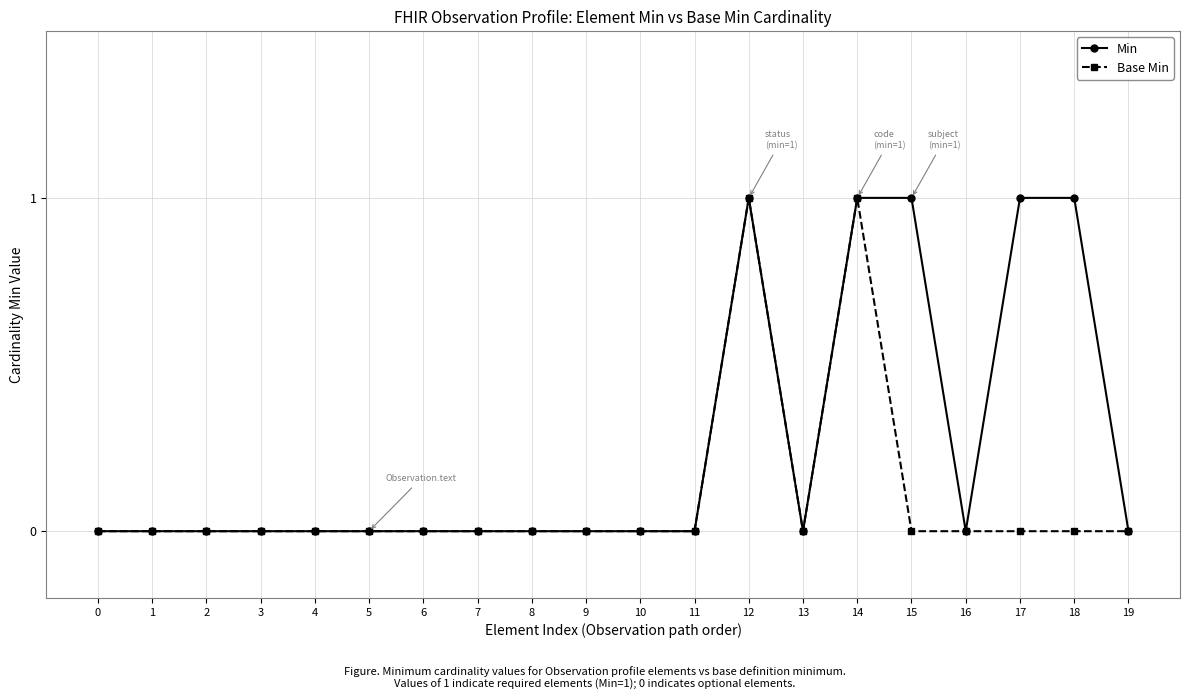

Which series has the largest total across all categories?

Min